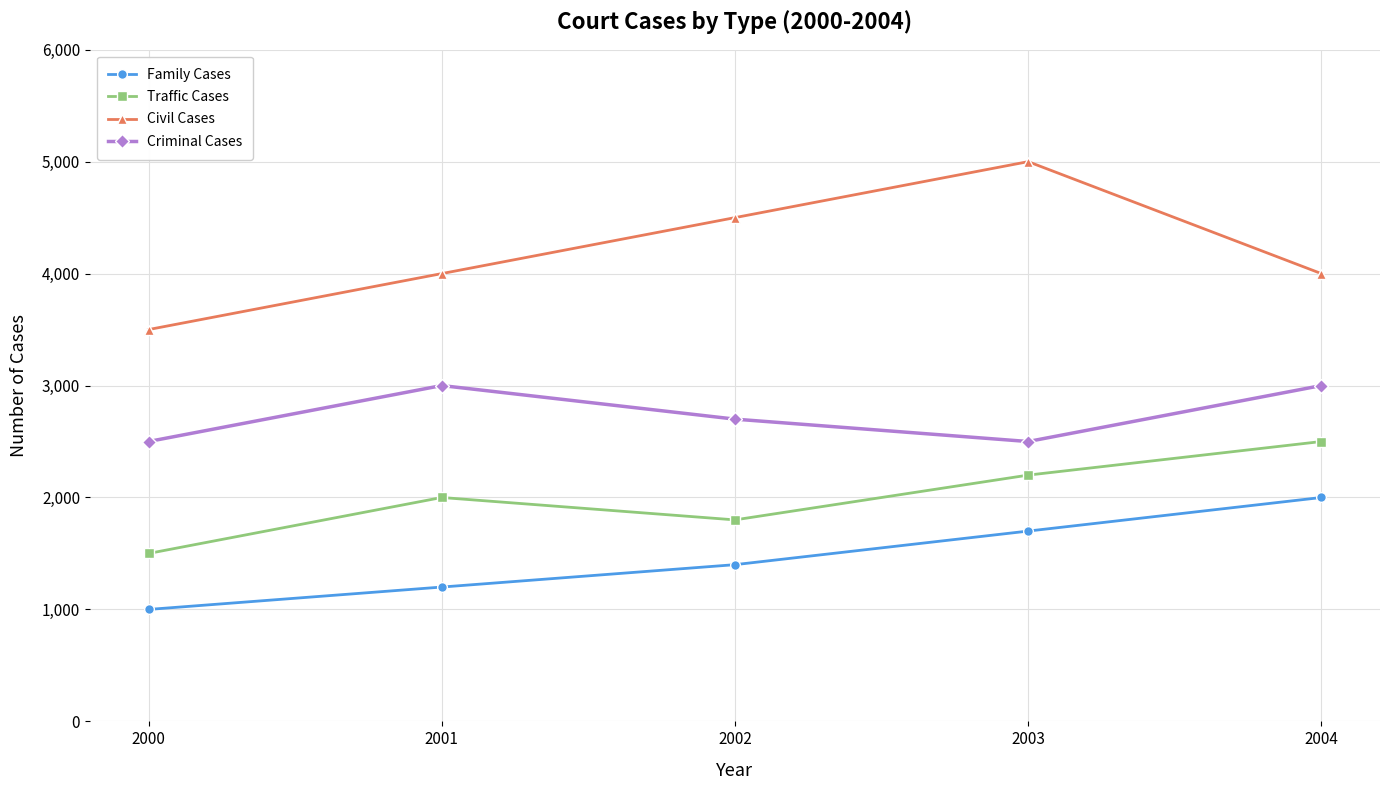

At how many categories does at least one series exceed 2117?

5